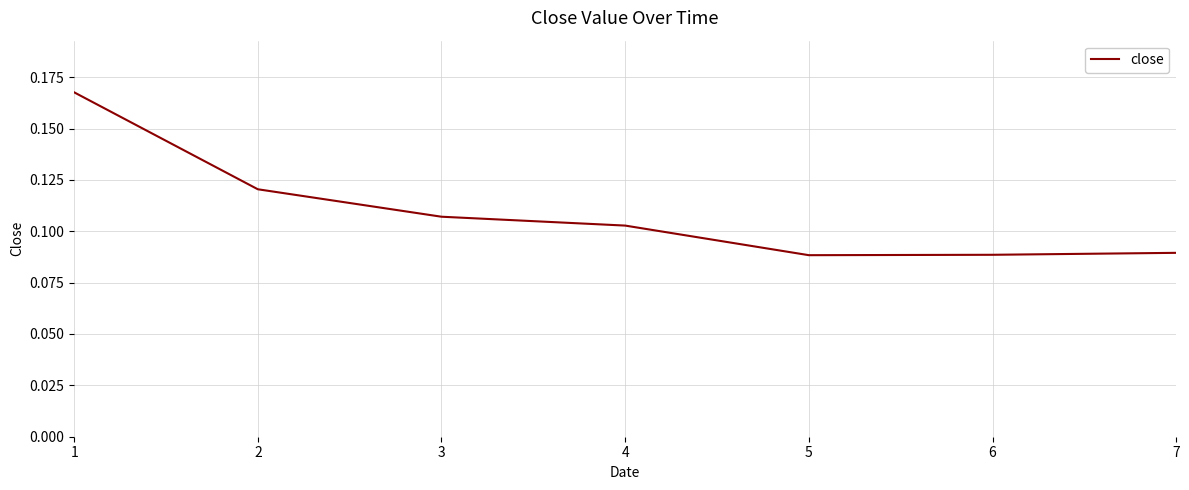

What is the sum of all values?

0.8